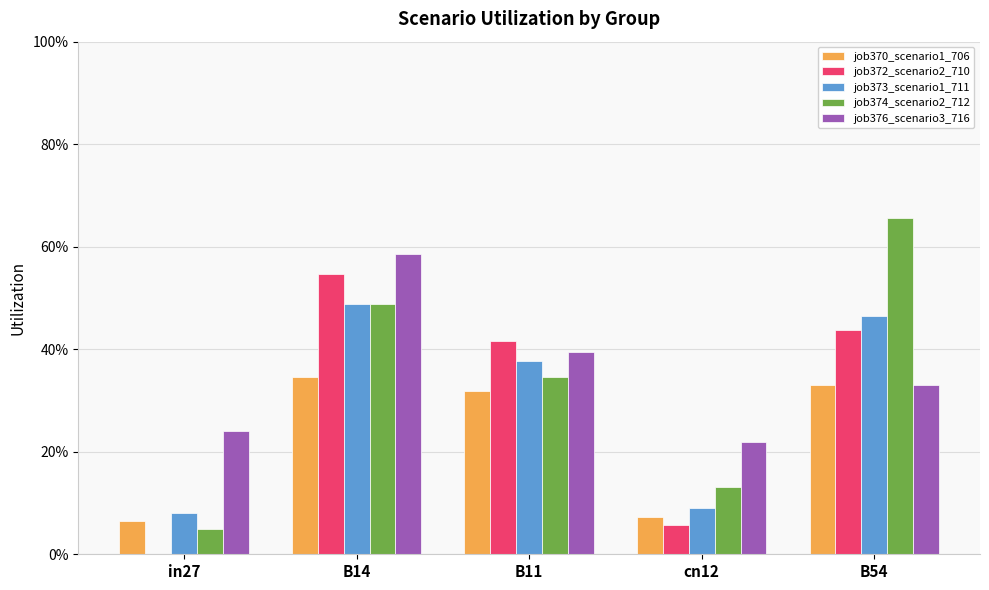

What is the label of the 5th bar from the right?

in27